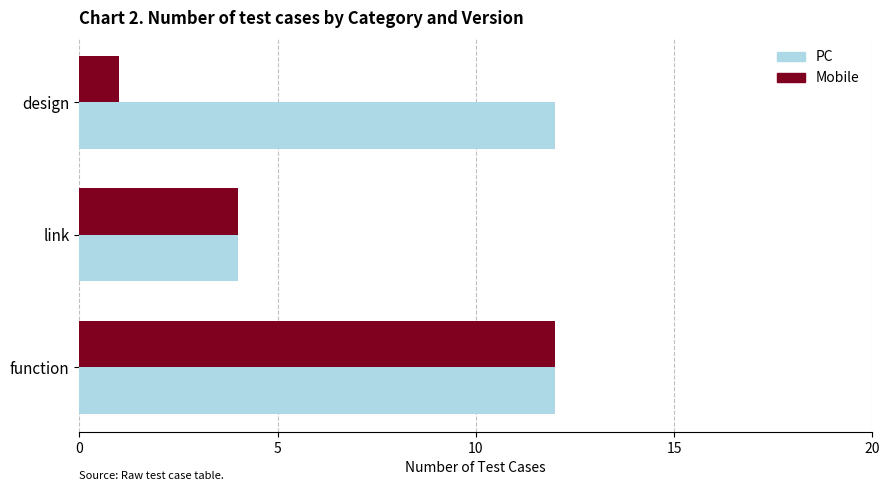

At design, list the series in order from smallest to largest.

Mobile, PC